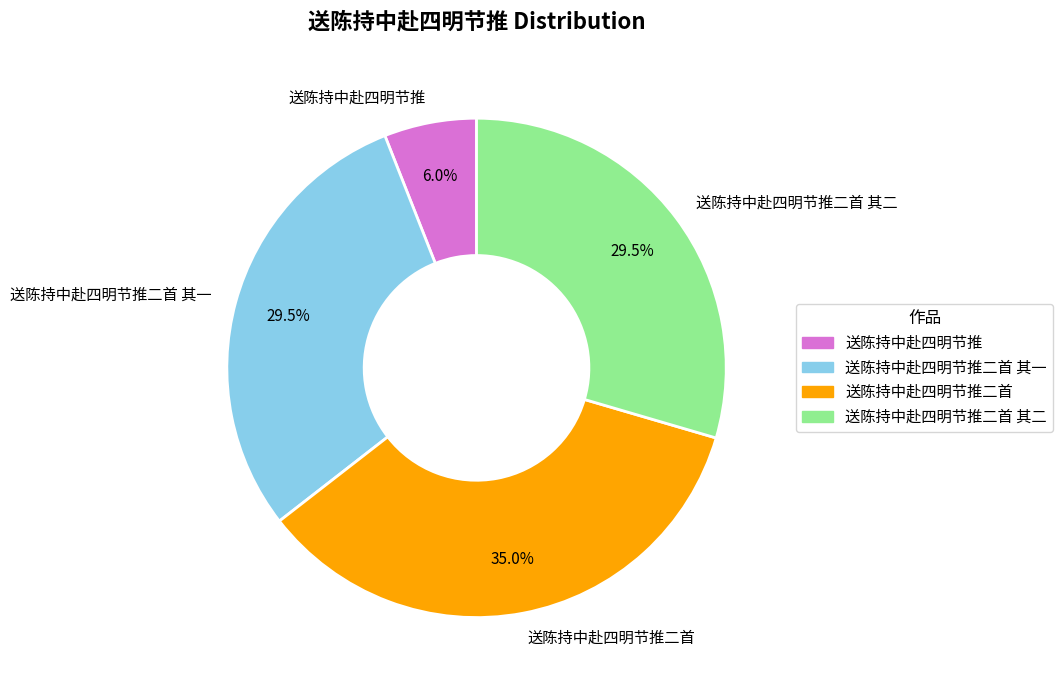

Do 送陈持中赴四明节推二首 and 送陈持中赴四明节推 together represent more than half of the pie?

No